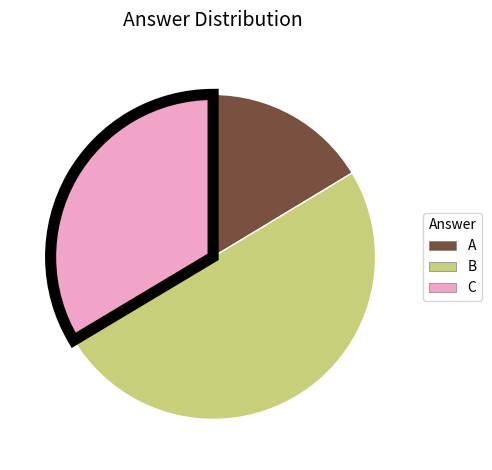

Rank the categories by value from lowest to highest.

A, C, B